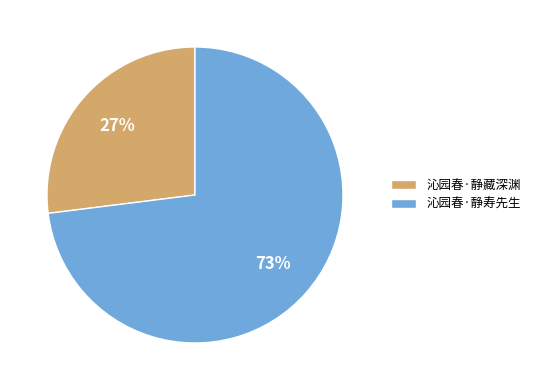

To the nearest percent, what is the difference between the largest and smallest slice percentages?

46%